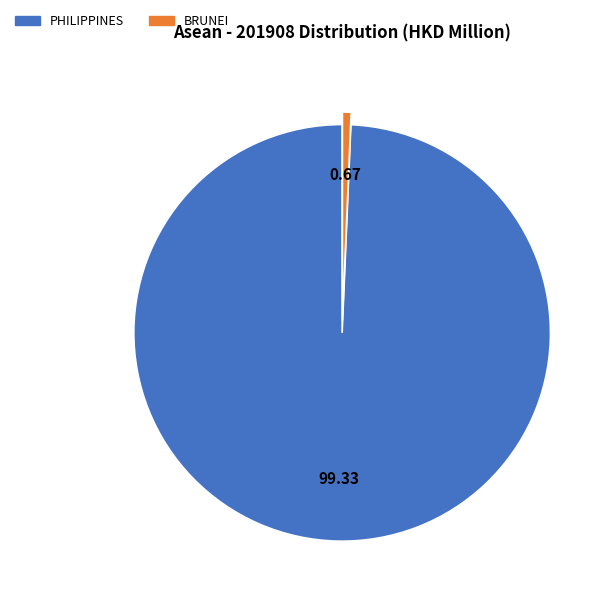

Is there a majority slice in this chart?

Yes